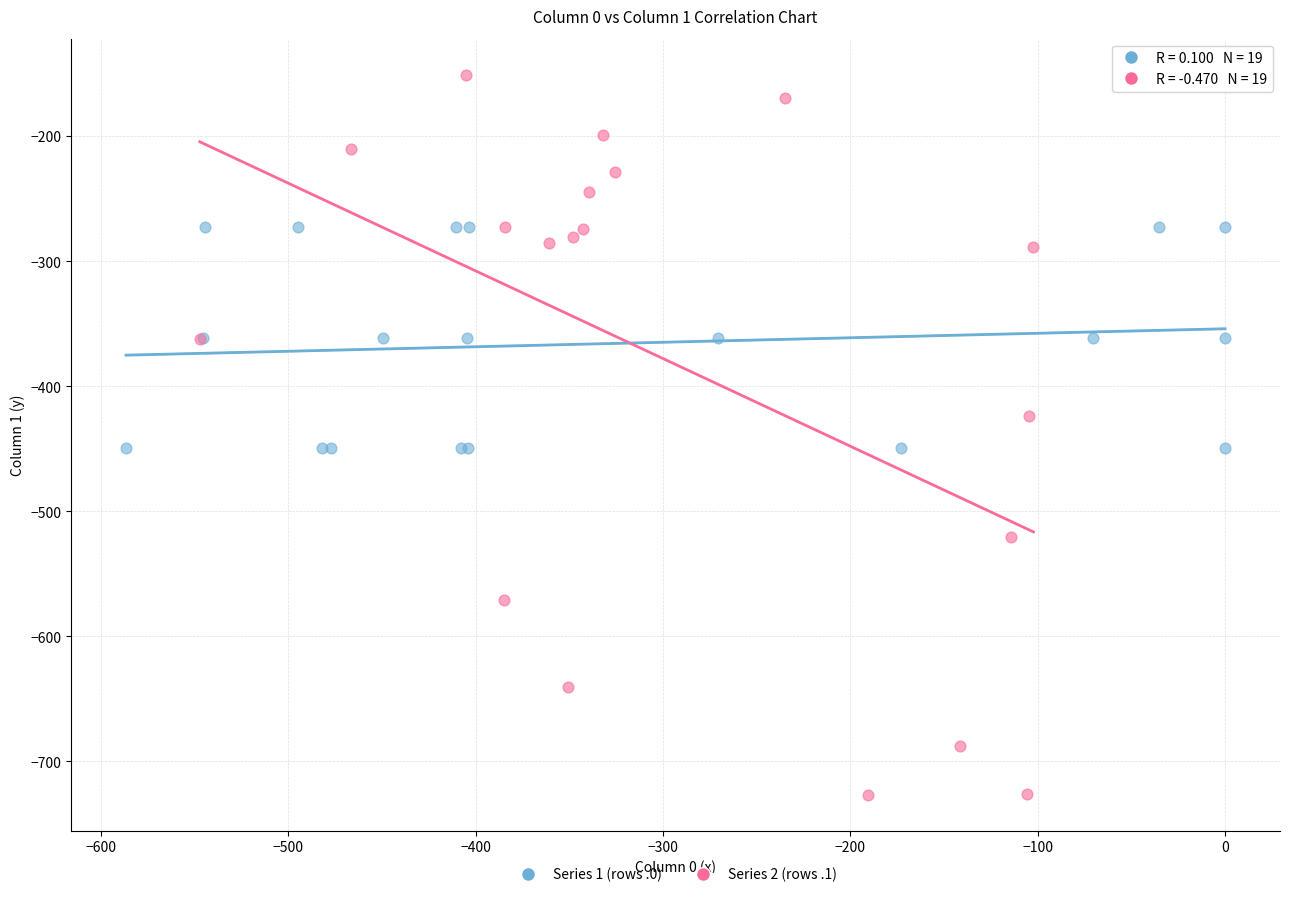

Which series contains the highest Y value?

Series 2 (rows .1)